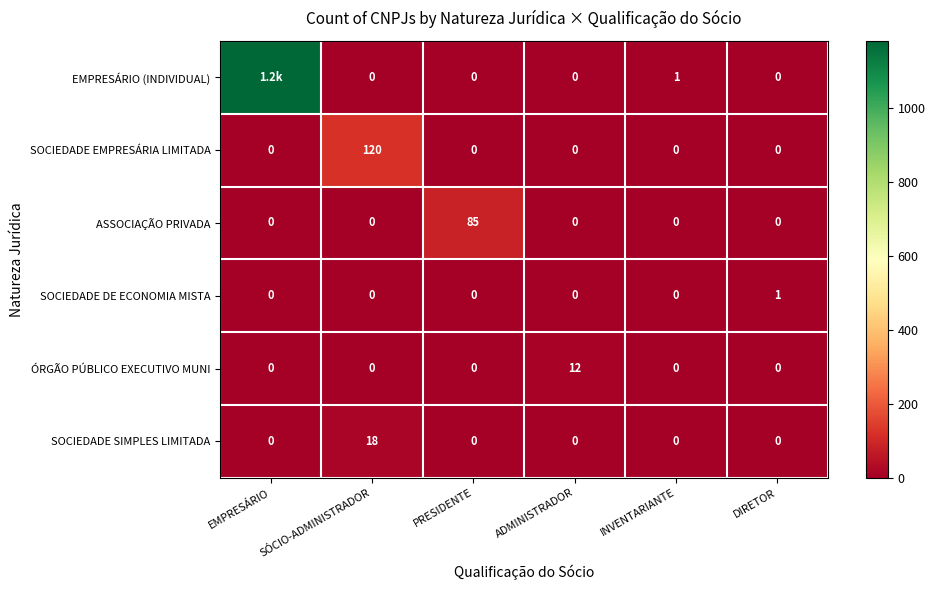

Is the value of ASSOCIAÇÃO PRIVADA at PRESIDENTE greater than the value of ÓRGÃO PÚBLICO EXECUTIVO MUNI at SÓCIO-ADMINISTRADOR?

Yes